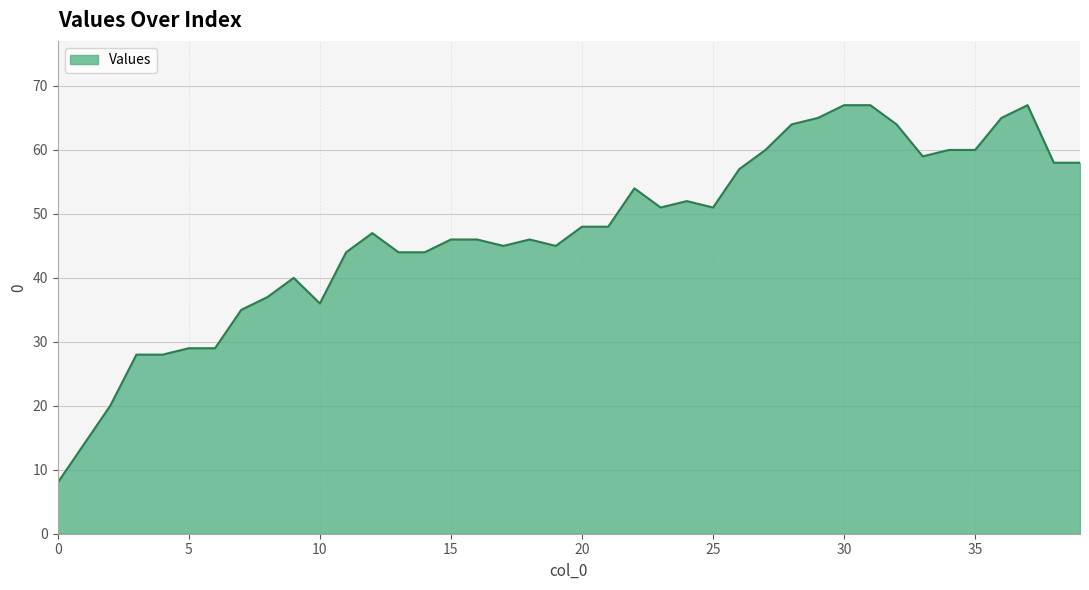

What is the minimum value shown in the chart?

8